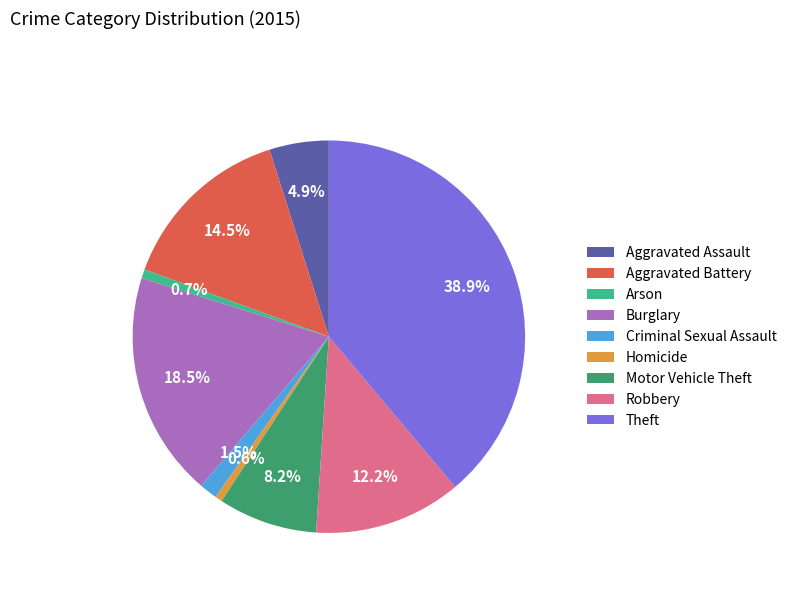

Which category has the biggest portion of the pie?

Theft